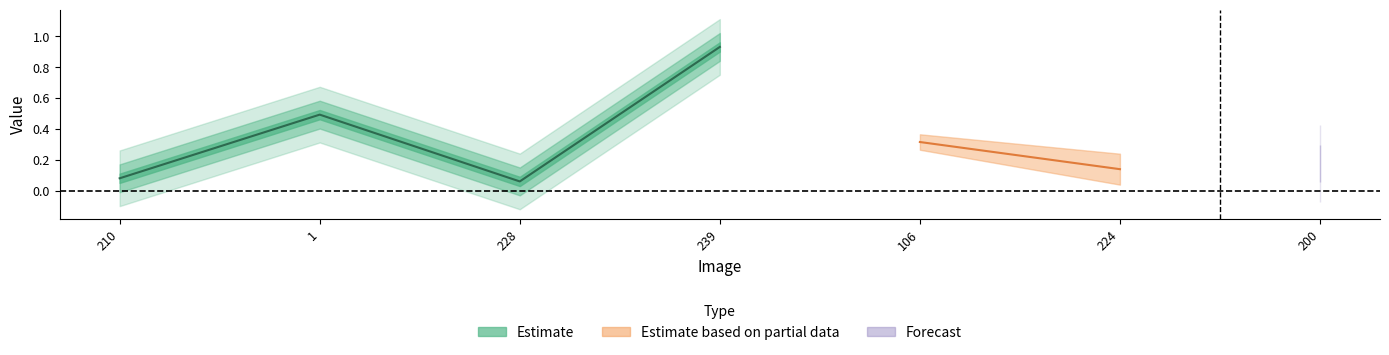

True or false: the data shows 0.1 at ACCEDE04749_228.png.

True